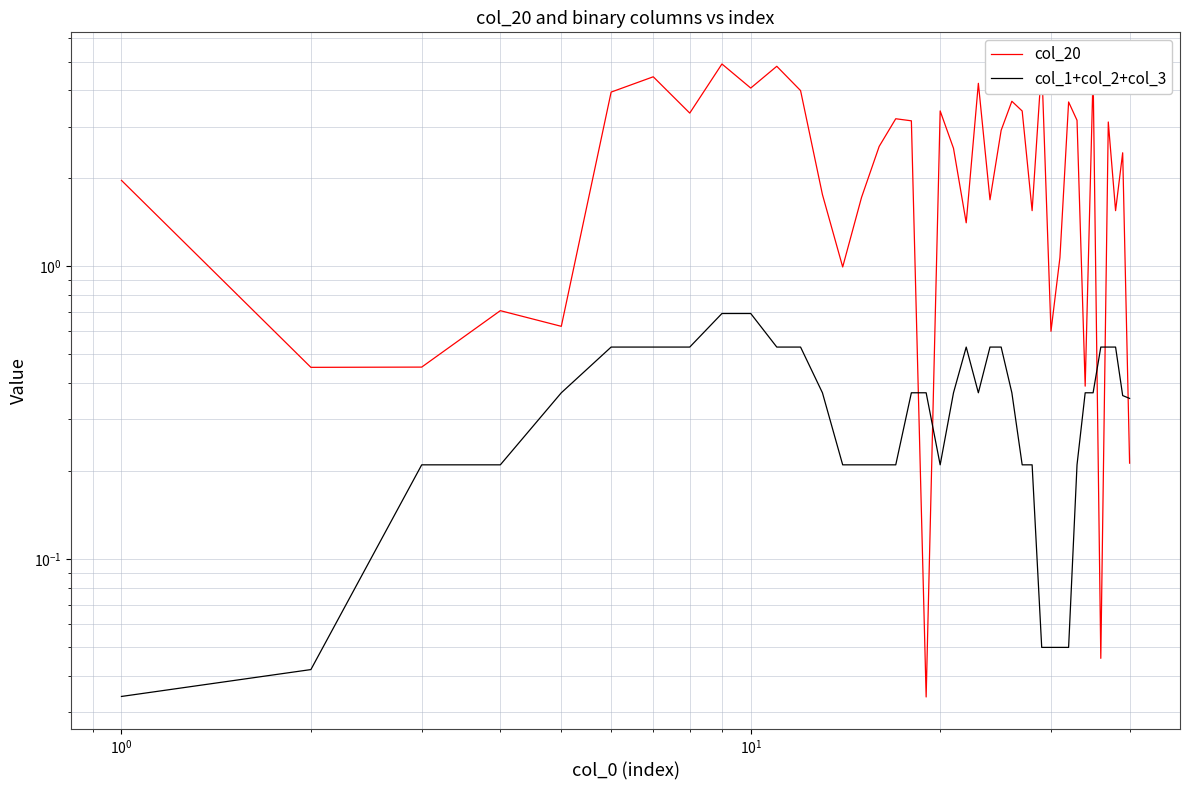

Which series has the largest range (max minus min)?

col_20